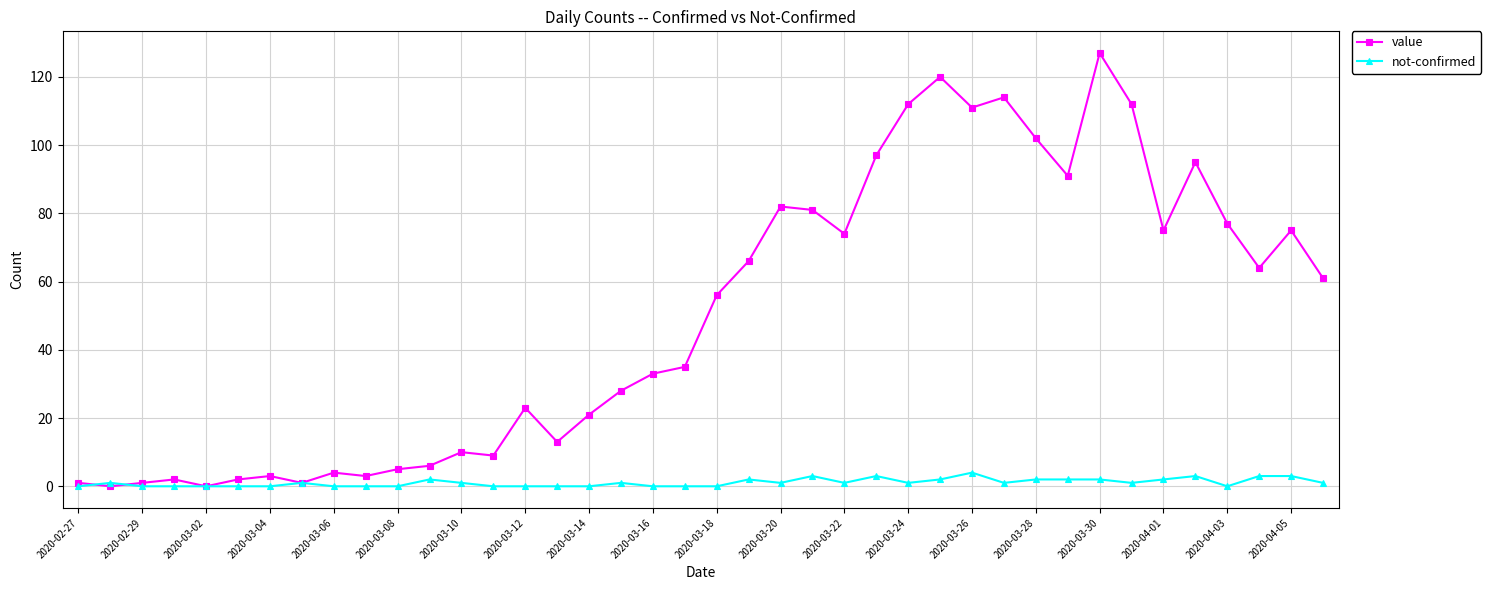

What is the value of the not-confirmed point at the 26th from the left?

3